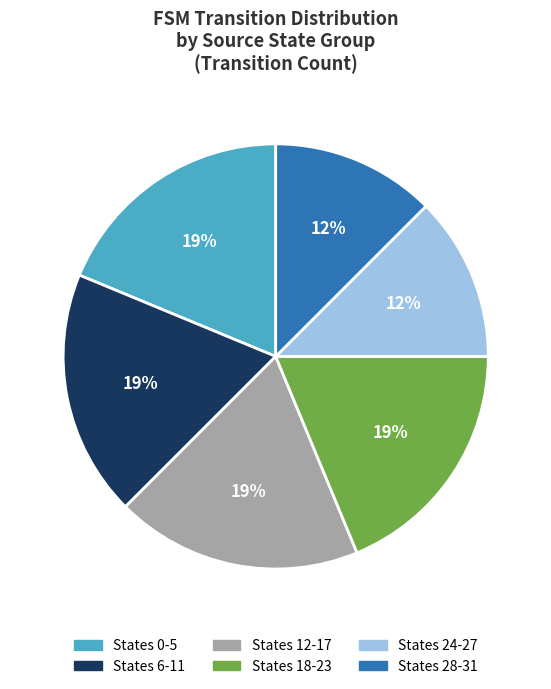

Count the number of slices in the pie.

6